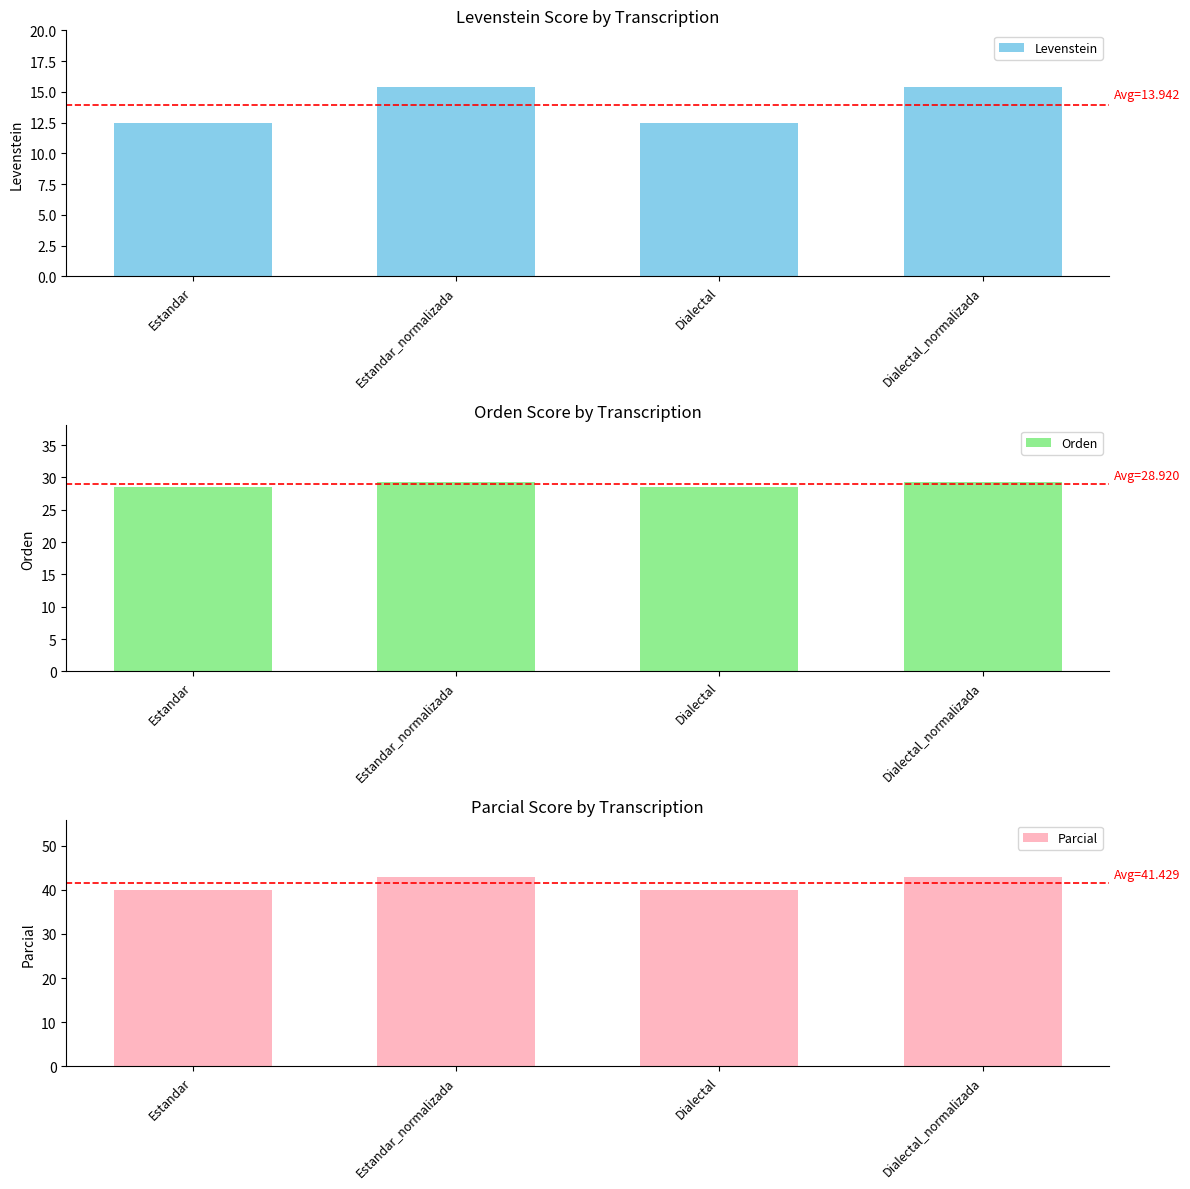

What is the minimum value shown in the chart?

12.5